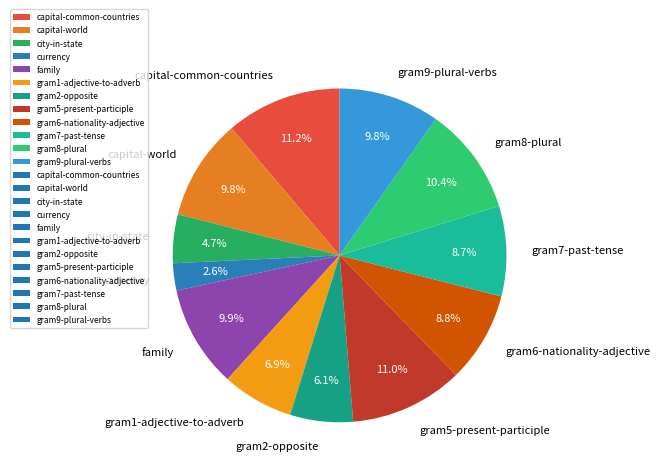

Is gram1-adjective-to-adverb the majority of the pie?

No